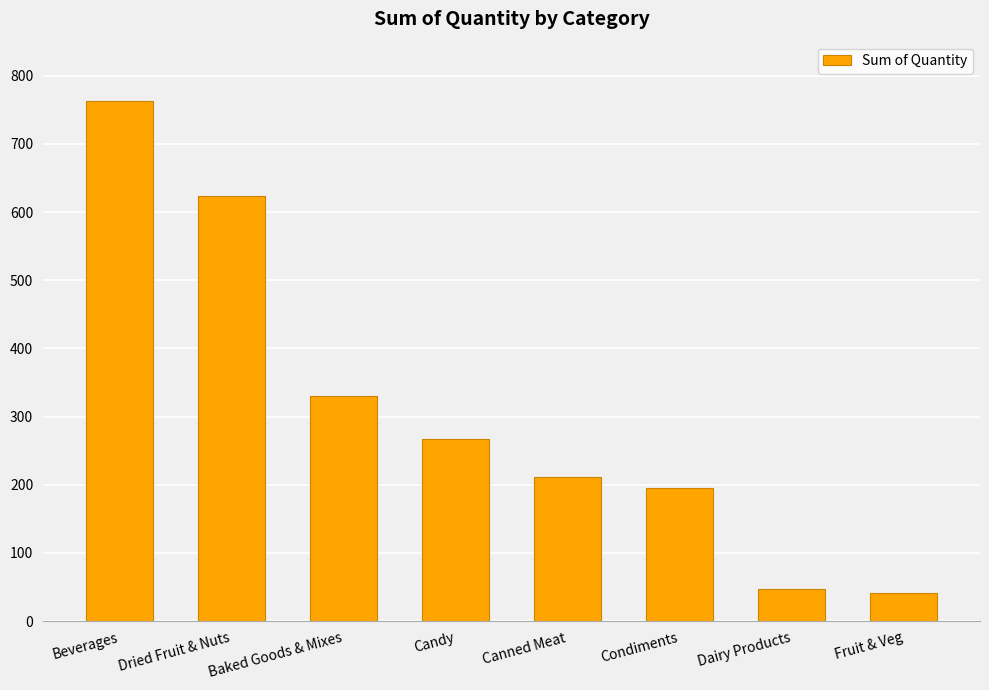

Between Dried Fruit & Nuts and Fruit & Veg, which is larger?

Dried Fruit & Nuts